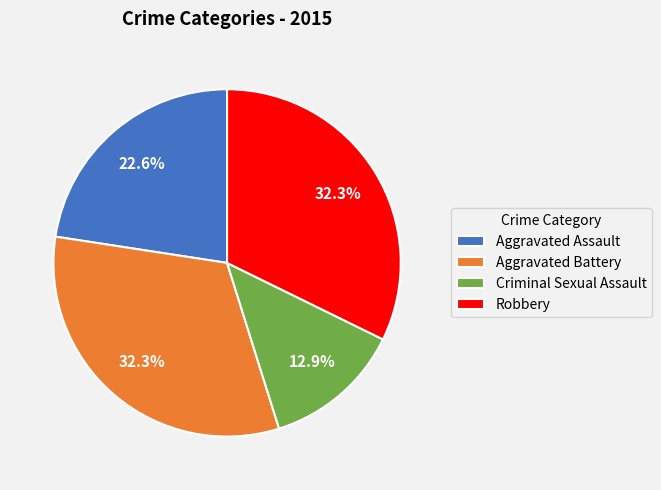

Count the number of slices in the pie.

4